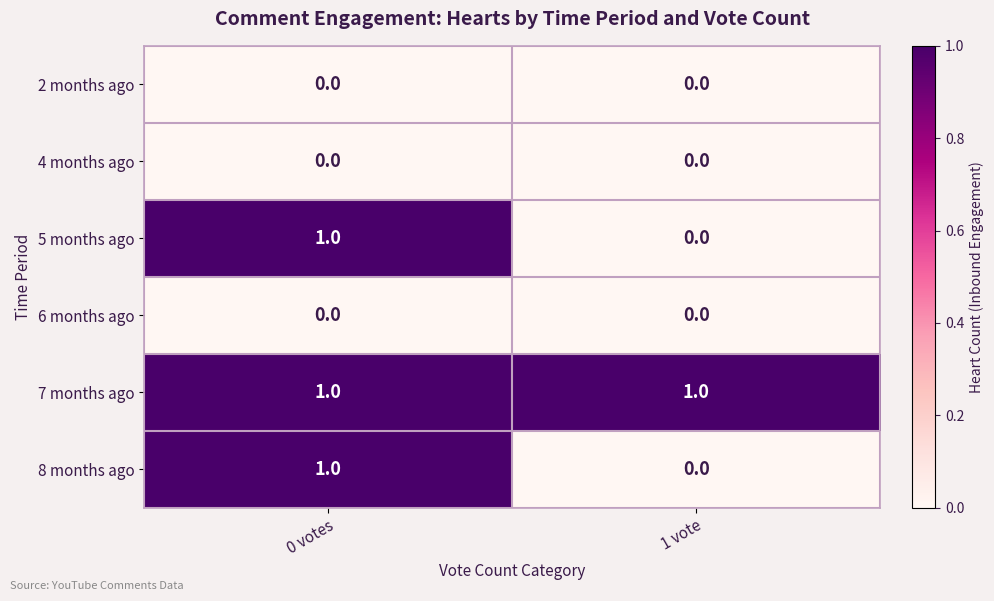

Reading left to right, what are all the values shown in this chart?

2 months ago: 0 votes=0	1 vote=0
4 months ago: 0 votes=0	1 vote=0
5 months ago: 0 votes=1	1 vote=0
6 months ago: 0 votes=0	1 vote=0
7 months ago: 0 votes=1	1 vote=1
8 months ago: 0 votes=1	1 vote=0